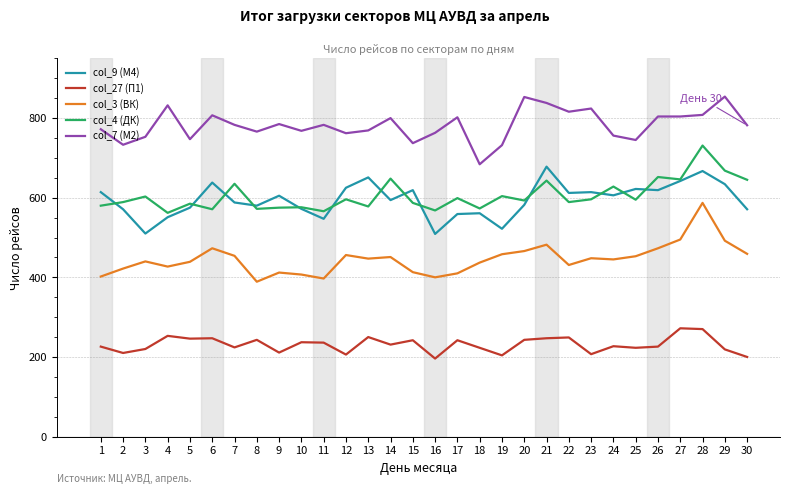

Rank the series by their maximum value, from highest to lowest.

col_7 (М2), col_4 (ДК), col_9 (М4), col_3 (ВК), col_27 (П1)